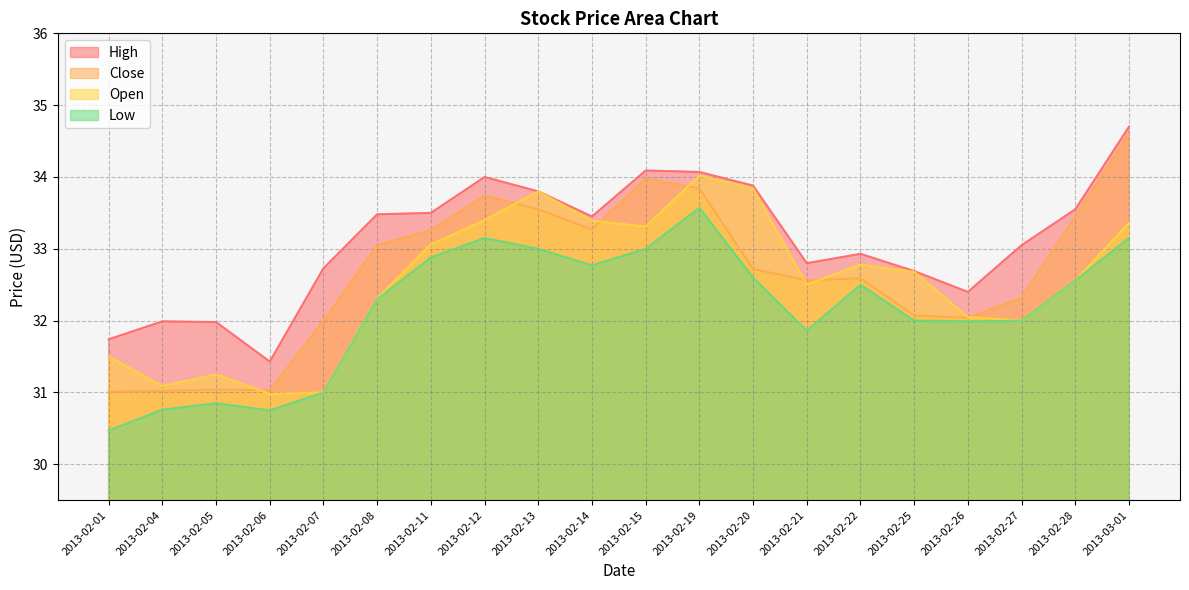

What is the difference between the maximum and second lowest values in the Close series?

3.6